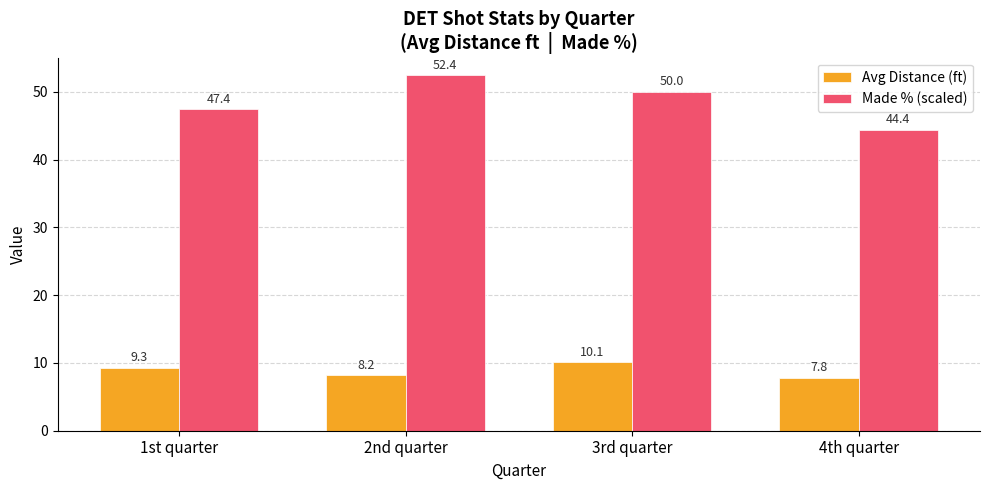

Reading left to right, transcribe all the data shown in this chart.

Avg Distance (ft): 1st quarter=9.3	2nd quarter=8.2	3rd quarter=10.1	4th quarter=7.8
Made % (scaled): 1st quarter=47.4	2nd quarter=52.4	3rd quarter=50.0	4th quarter=44.4